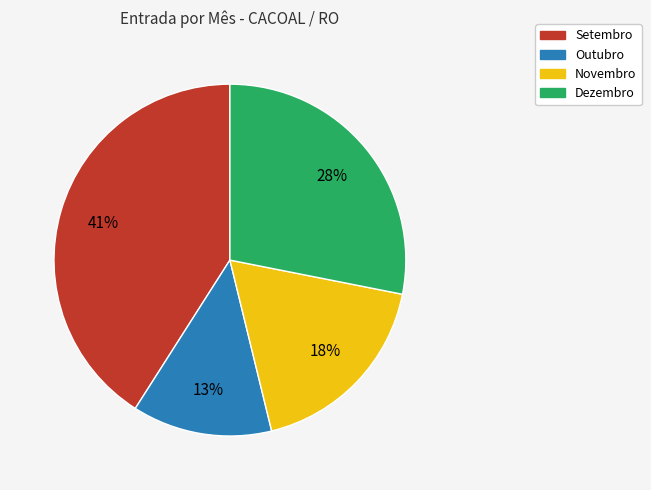

To the nearest percent, what is the average slice percentage?

25%